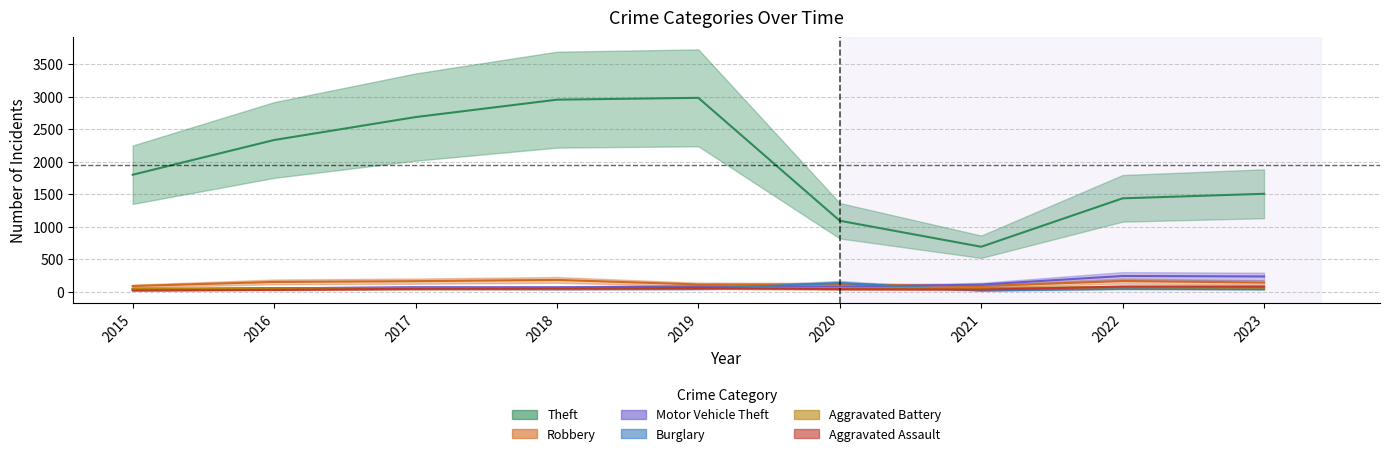

In Robbery, how many points are higher than both neighbors (excluding endpoints)?

2